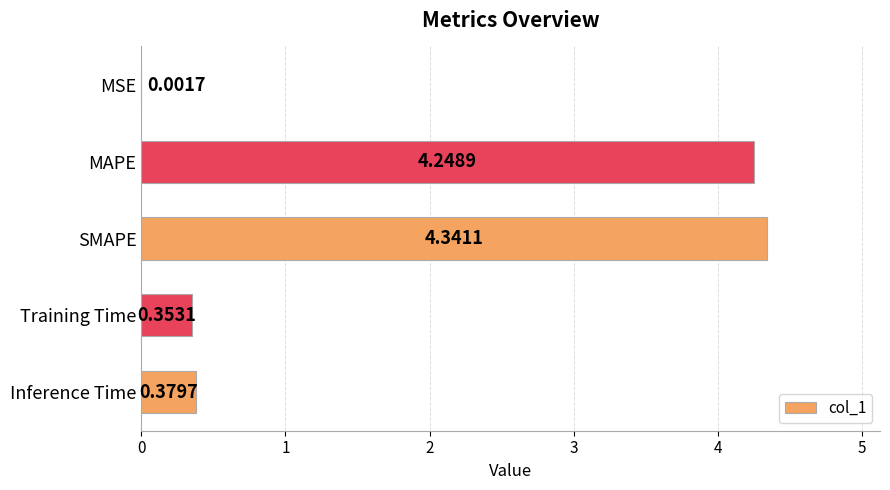

What is the sum of all values?

9.3